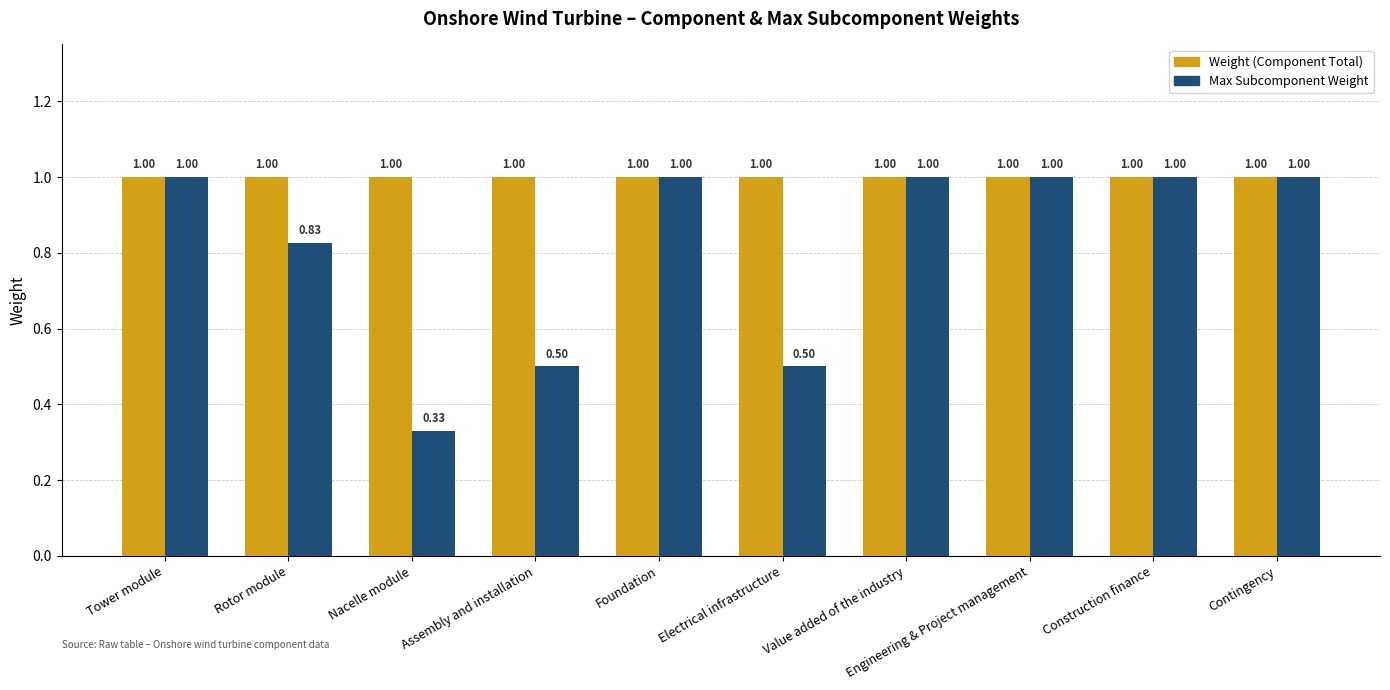

At how many categories does at least one series exceed 0?

10